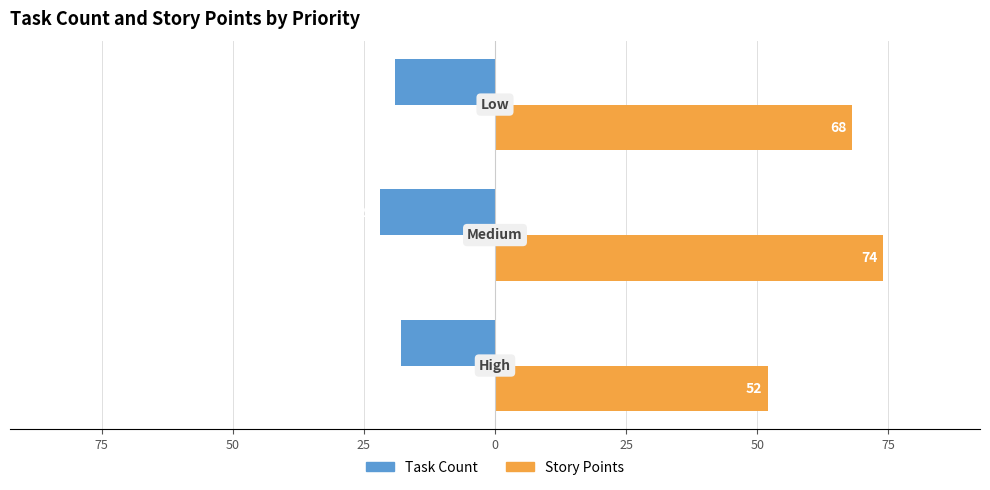

What is the average value of the Story Points series?

65